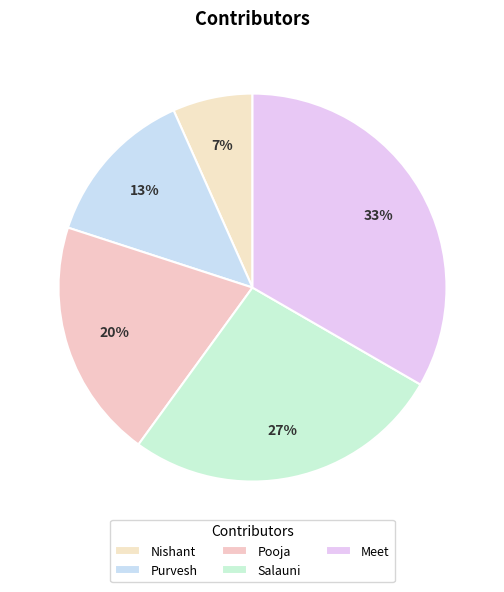

Between Nishant and Purvesh, which is larger?

Purvesh